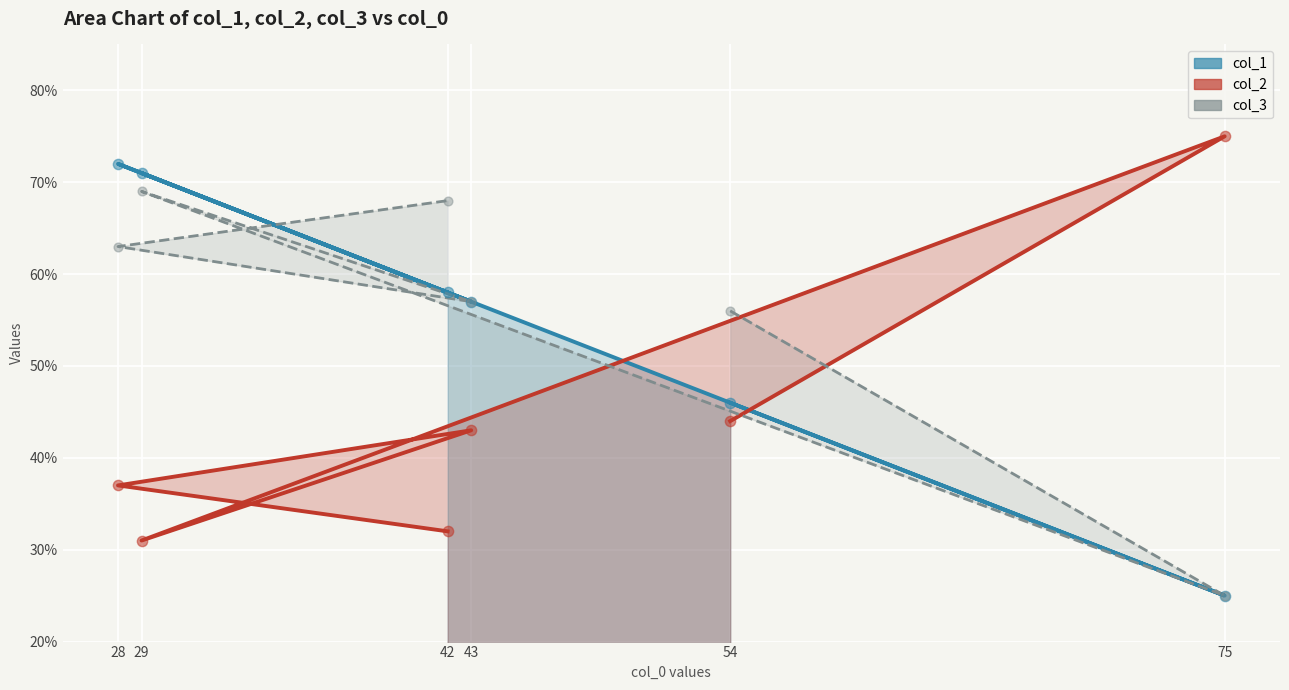

What is the total value across all series at 29?

171